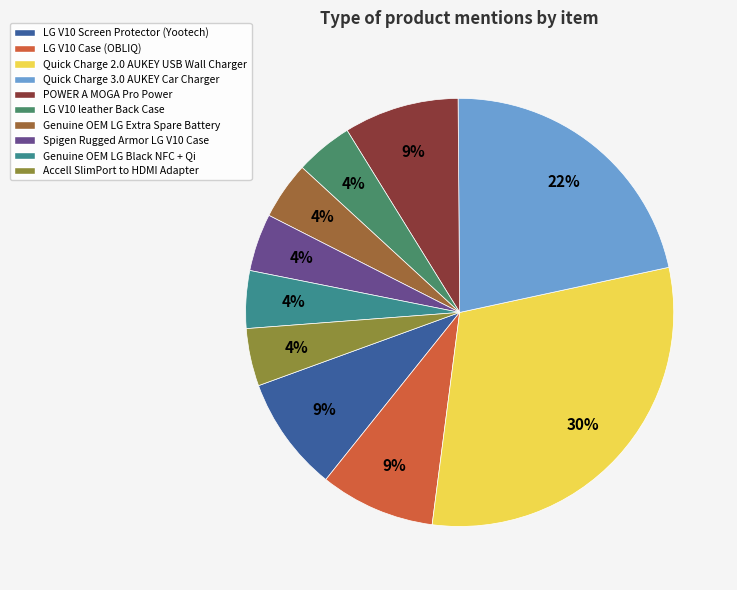

What percentage is the LG V10 Case (OBLIQ) slice, to the nearest percent?

9%